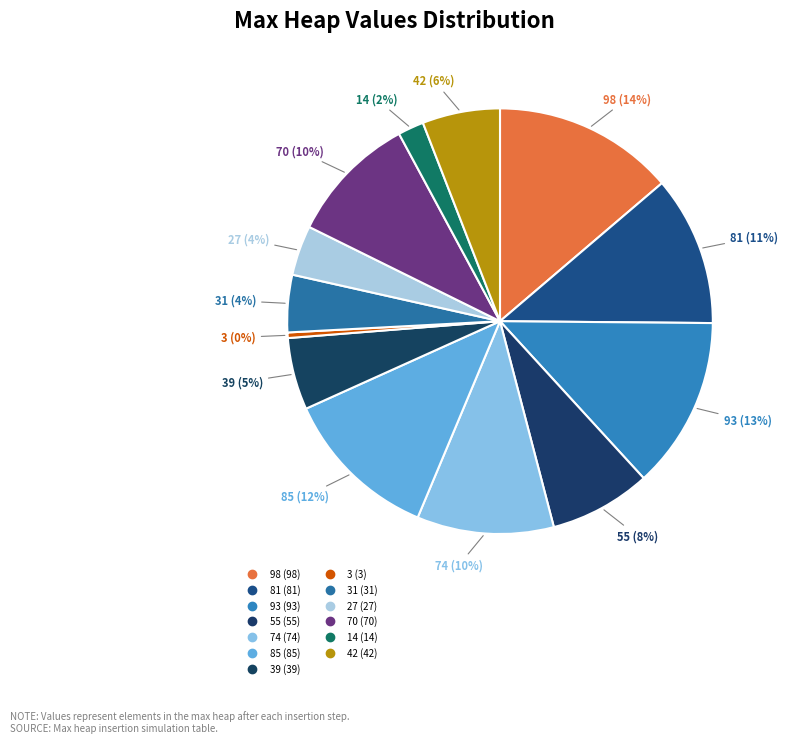

How many segments does this pie chart have?

13